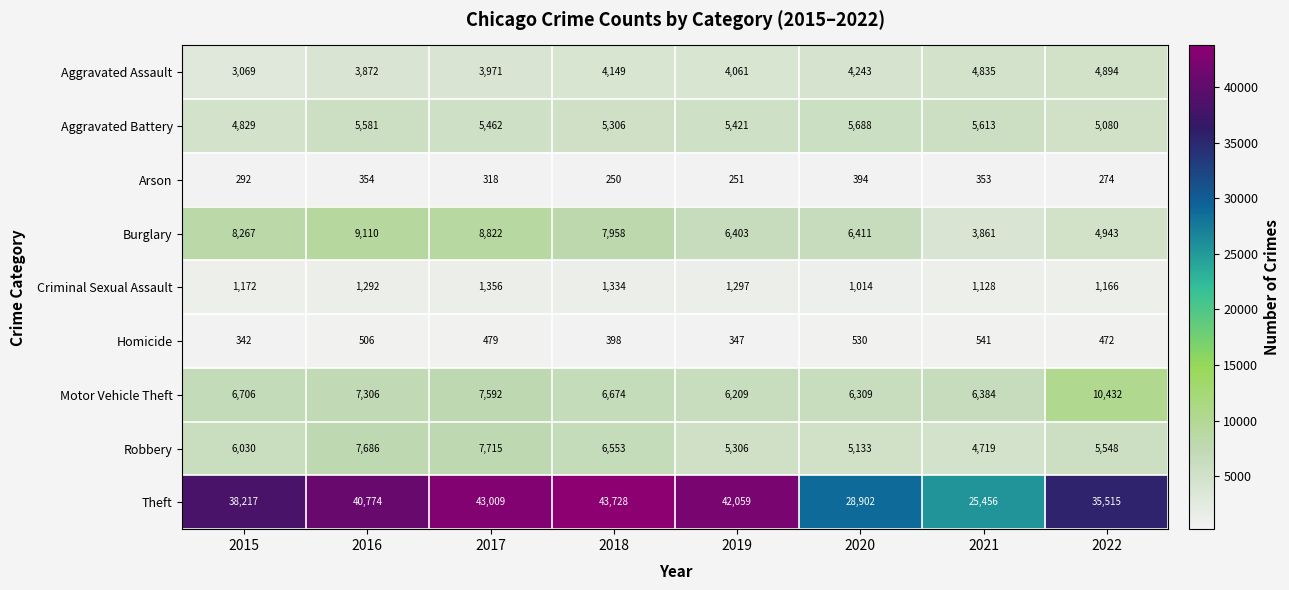

Is it true that Aggravated Assault equals 6703 at 2018?

False